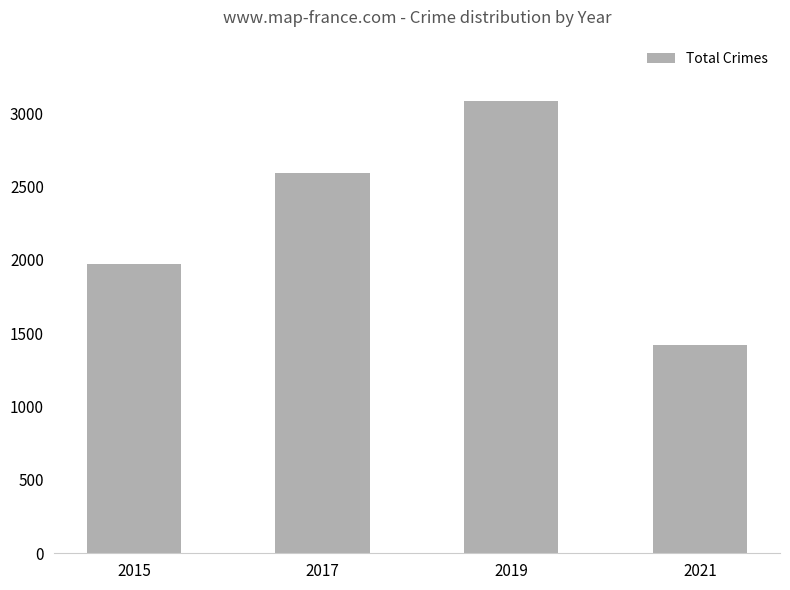

What value does the data have at 2015, to the nearest 50?

1950